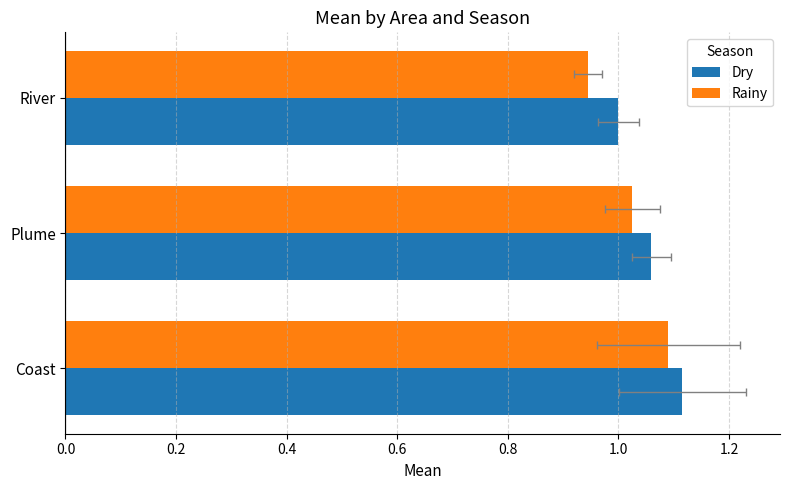

Which series has the widest spread of values?

Rainy